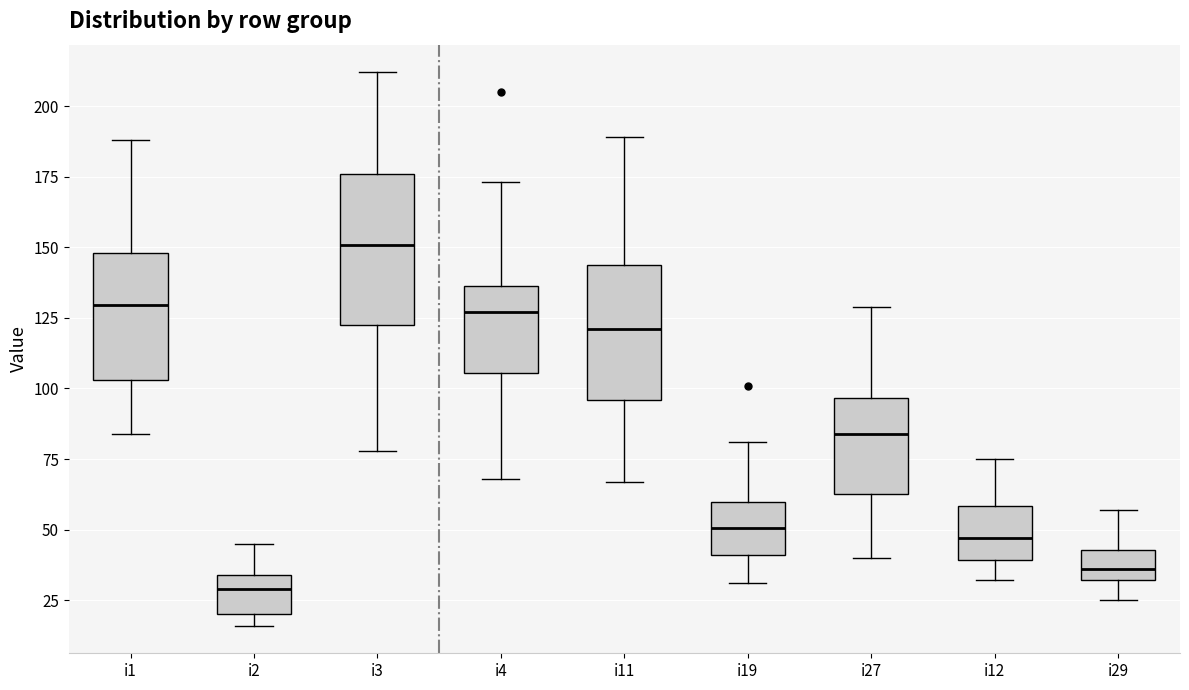

Where is the lower edge of the box for i4 on the y-axis? The values are not printed on the chart, so give them approximately, as read against the axis.

105